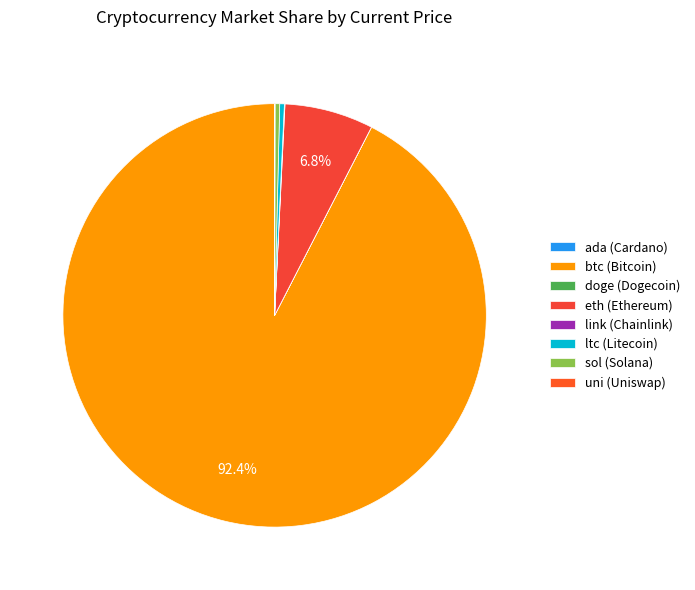

Is it true that doge is 0% of the pie?

True